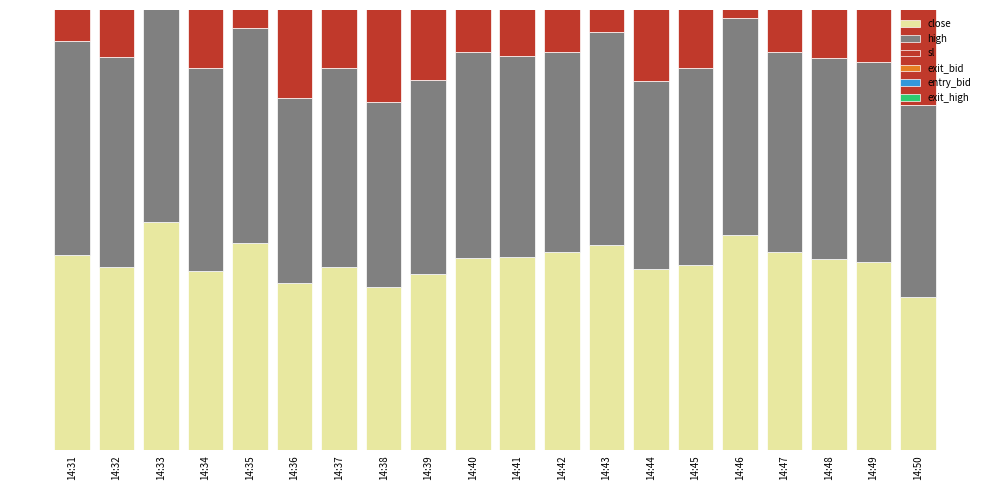

At which label does exit_high reach its peak?

14:31